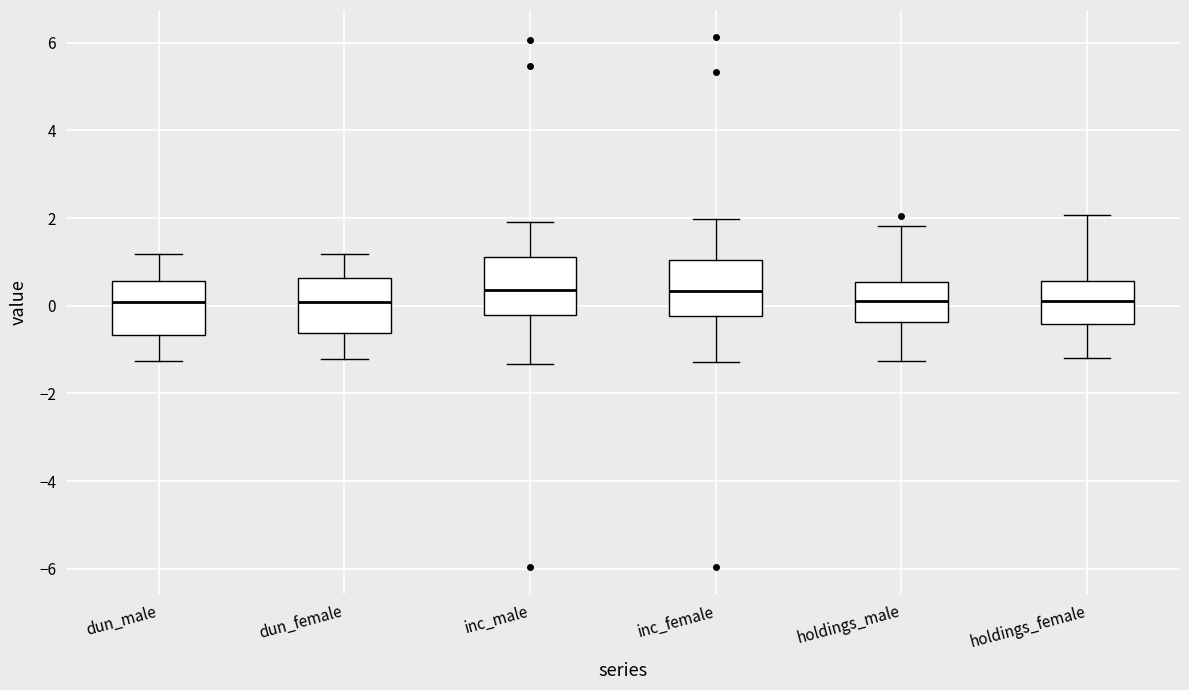

Reading left to right, transcribe this box plot: for each box, give where its median line is, the range the box spans, and where its two whiskers end, as read against the y-axis. The values are not printed on the chart, so give them approximately, as read against the axis.

dun_male: median 0.0, box -0.6 to 0.6, whiskers -1.2 to 1.2
dun_female: median 0.0, box -0.6 to 0.6, whiskers -1.2 to 1.2
inc_male: median 0.4, box -0.2 to 1.2, whiskers -1.4 to 2.0
inc_female: median 0.4, box -0.2 to 1.0, whiskers -1.2 to 2.0
holdings_male: median 0.2, box -0.4 to 0.6, whiskers -1.2 to 1.8
holdings_female: median 0.2, box -0.4 to 0.6, whiskers -1.2 to 2.0